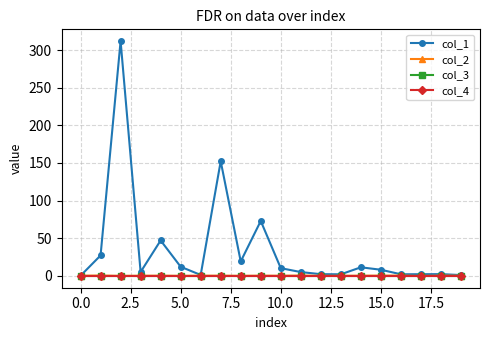

True or false: col_3 and col_4 intersect in this chart.

False